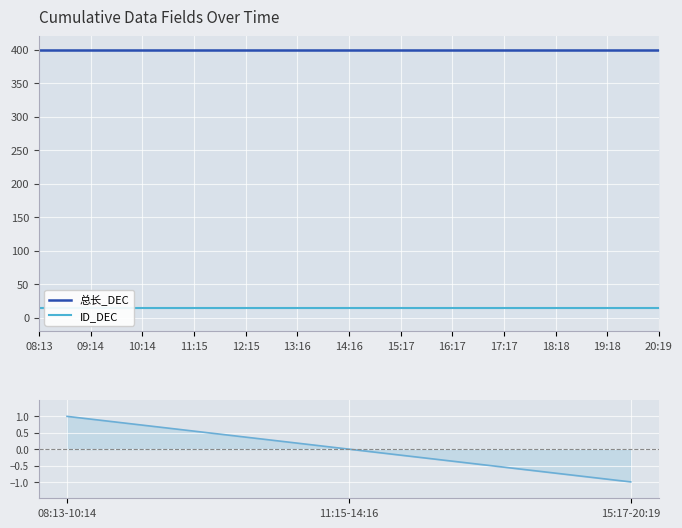

What is the difference between the highest and lowest values at 13:16?

386